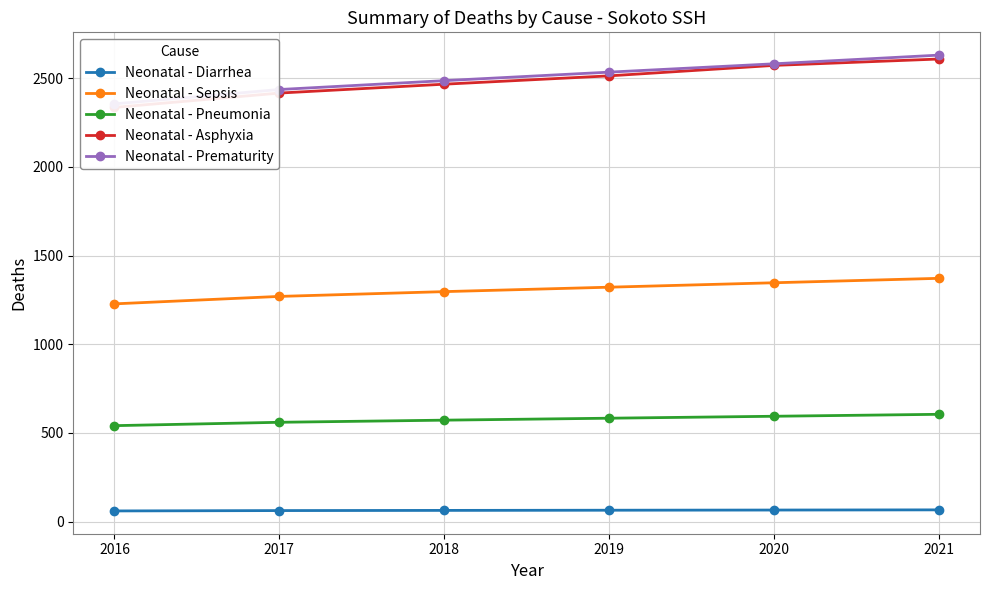

Count the Neonatal - Sepsis values in the range 1270 to 1347.

4